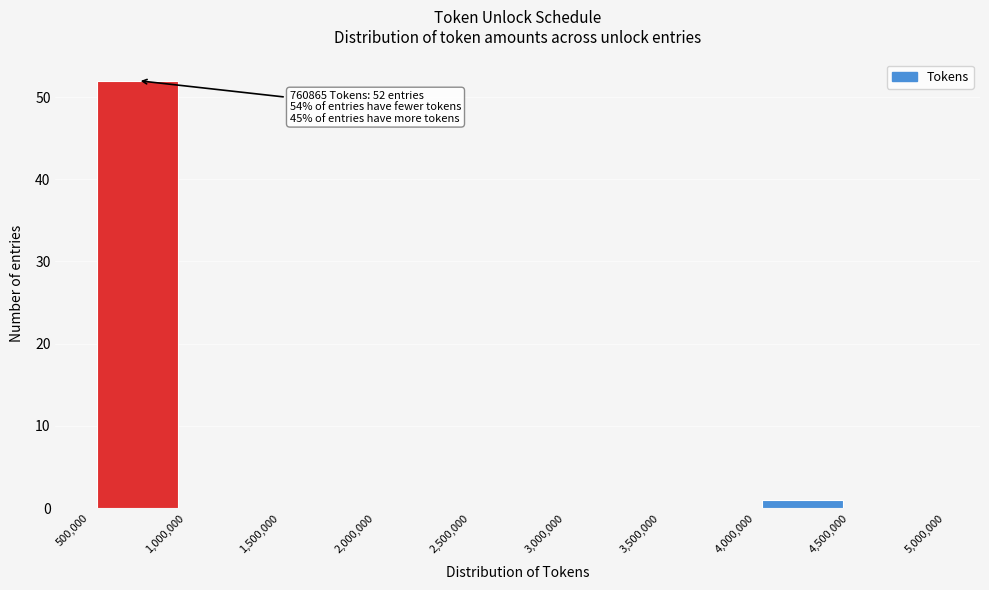

Which range on the x-axis has the tallest bar?

500,000 to 1,000,000